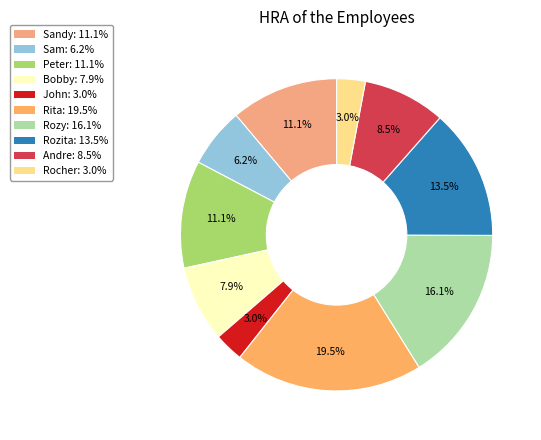

Which slice is the largest?

Rita